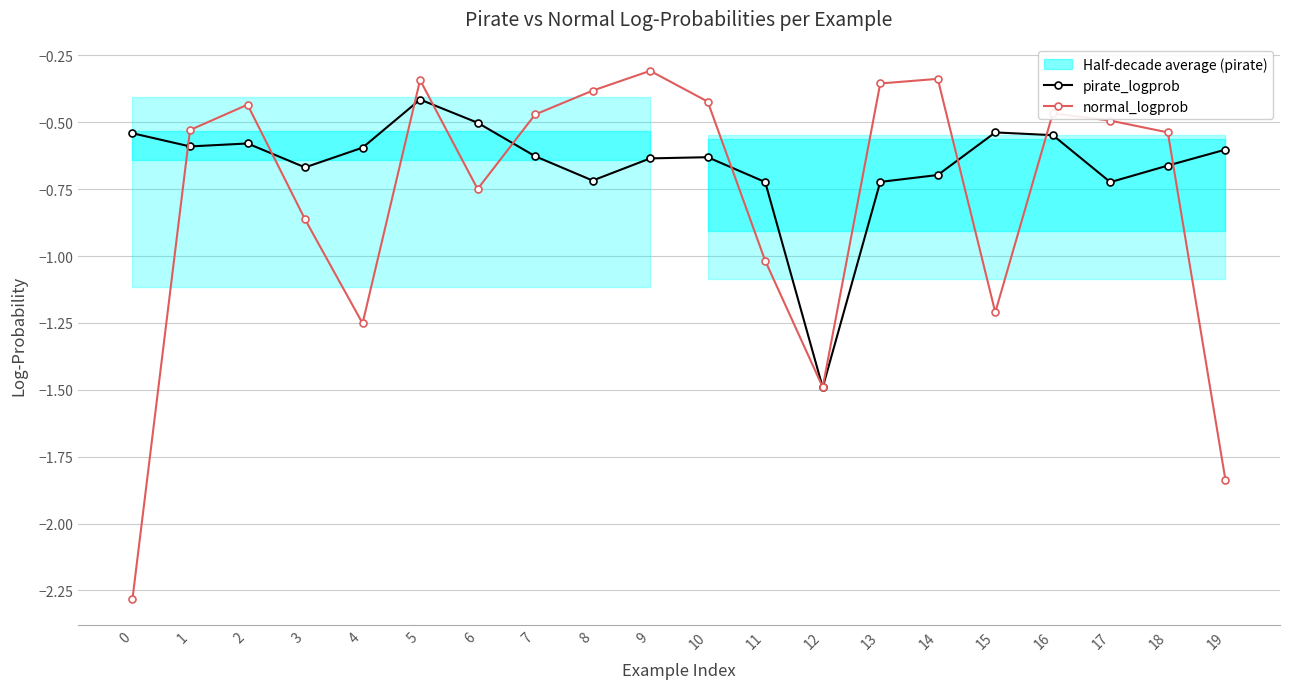

Reading left to right, transcribe all the data shown in this chart.

pirate_logprob: 0=-0.5	1=-0.6	2=-0.6	3=-0.7	4=-0.6	5=-0.4	6=-0.5	7=-0.6	8=-0.7	9=-0.6	10=-0.6	11=-0.7	12=-1.5	13=-0.7	14=-0.7	15=-0.5	16=-0.5	17=-0.7	18=-0.7	19=-0.6
normal_logprob: 0=-2.3	1=-0.5	2=-0.4	3=-0.9	4=-1.3	5=-0.3	6=-0.7	7=-0.5	8=-0.4	9=-0.3	10=-0.4	11=-1.0	12=-1.5	13=-0.4	14=-0.3	15=-1.2	16=-0.5	17=-0.5	18=-0.5	19=-1.8